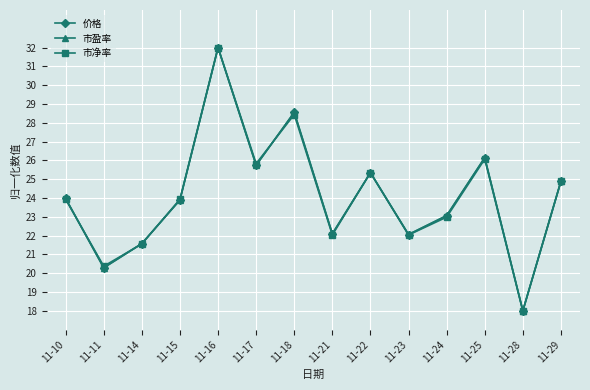

List the series in order of their overall mean, lowest first.

市净率, 价格, 市盈率